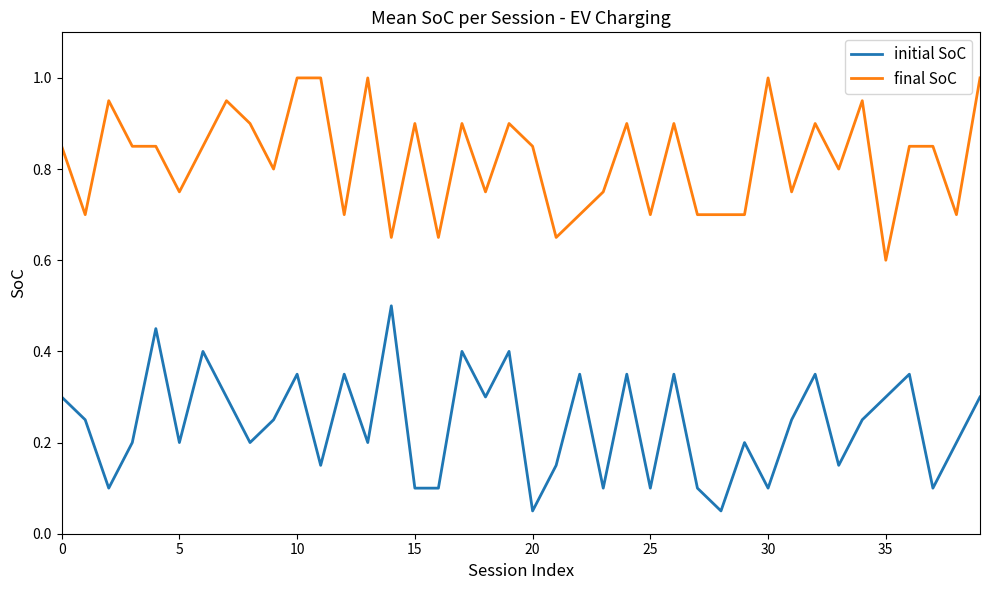

How many lines are shown in the chart?

2